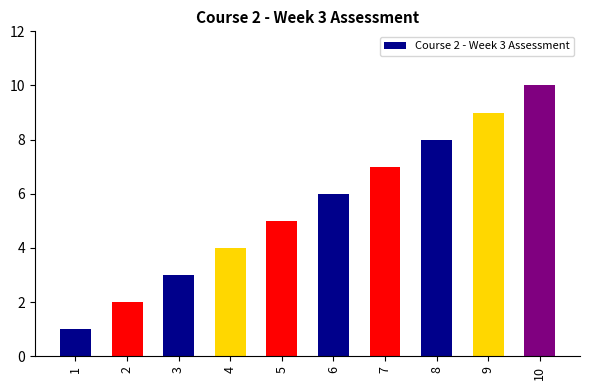

Rank the categories by value from lowest to highest.

1, 2, 3, 4, 5, 6, 7, 8, 9, 10